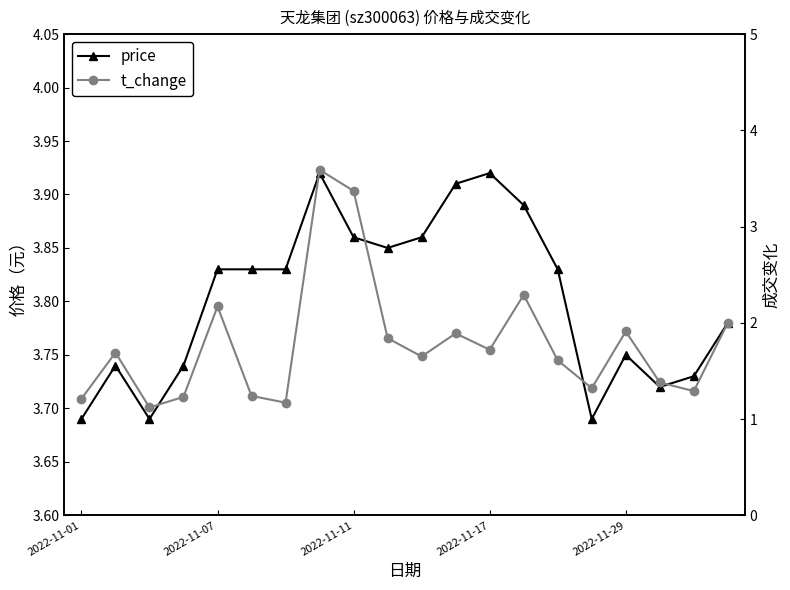

What is the lowest value of the t_change series?

1.1